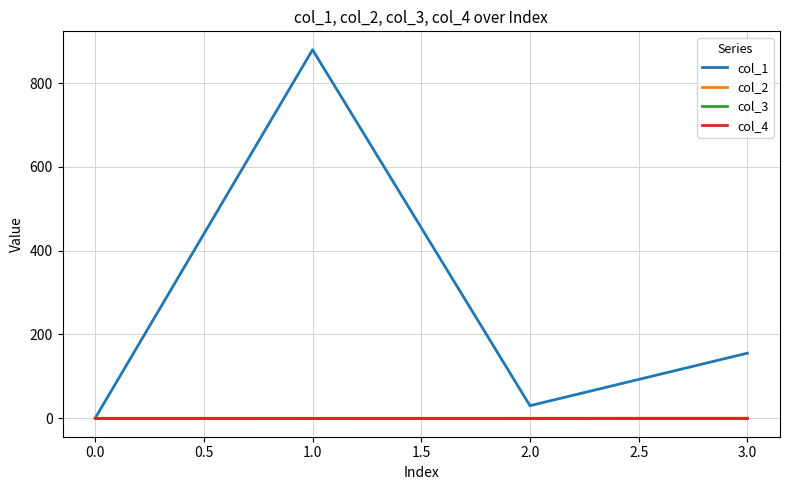

How many categories are shown in the chart?

4